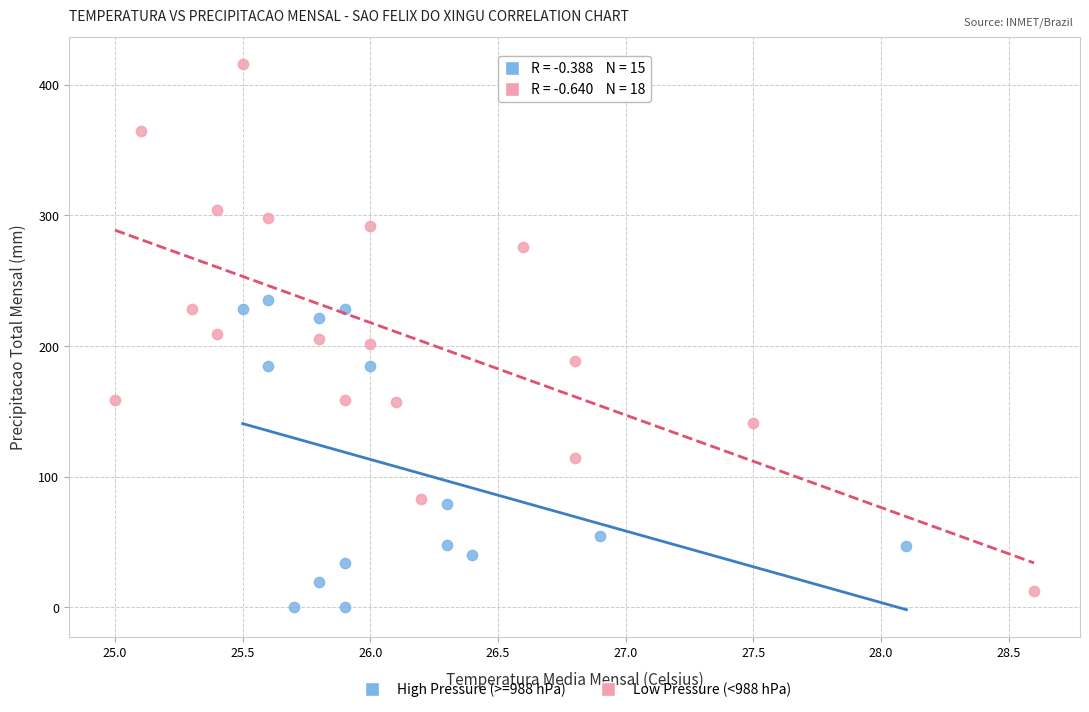

Which series contains the lowest Y value?

High Pressure (>=988 hPa)